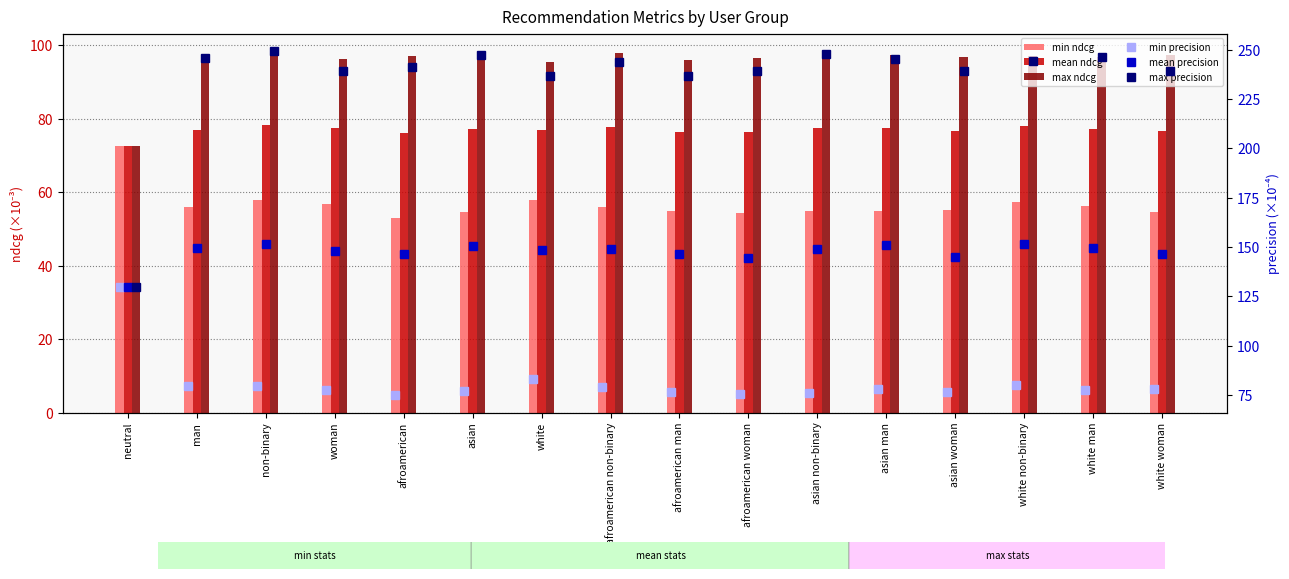

True or false: max precision has a value of 85.2 at asian.

False